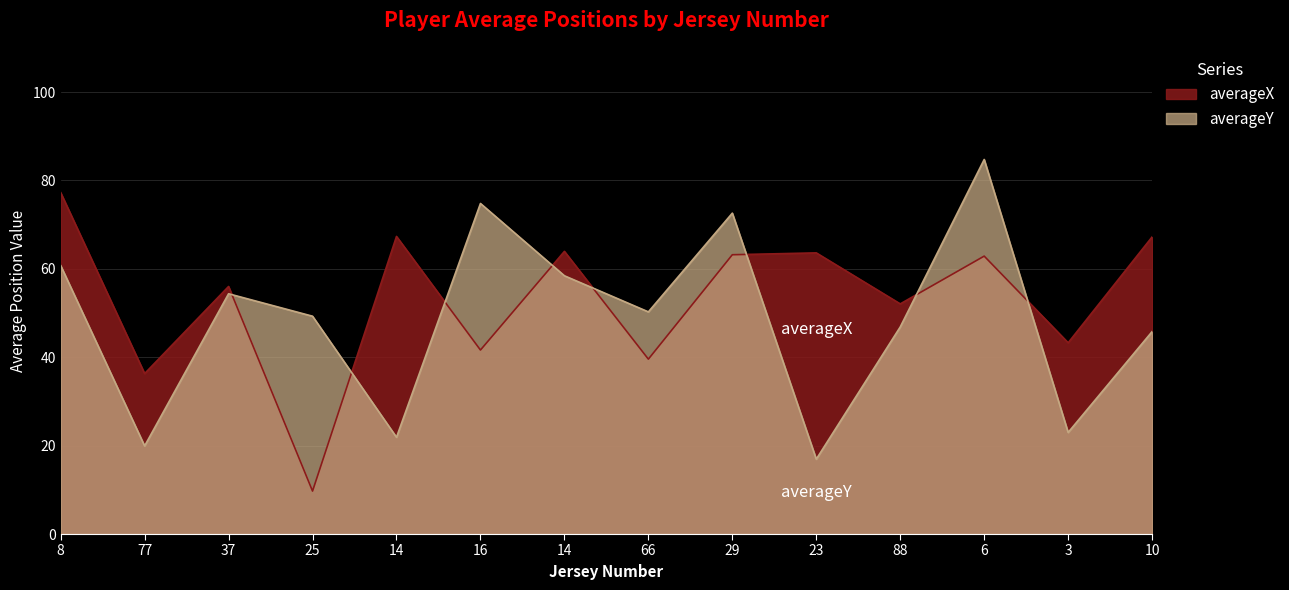

Is it true that averageX equals 52.1 at 88?

True